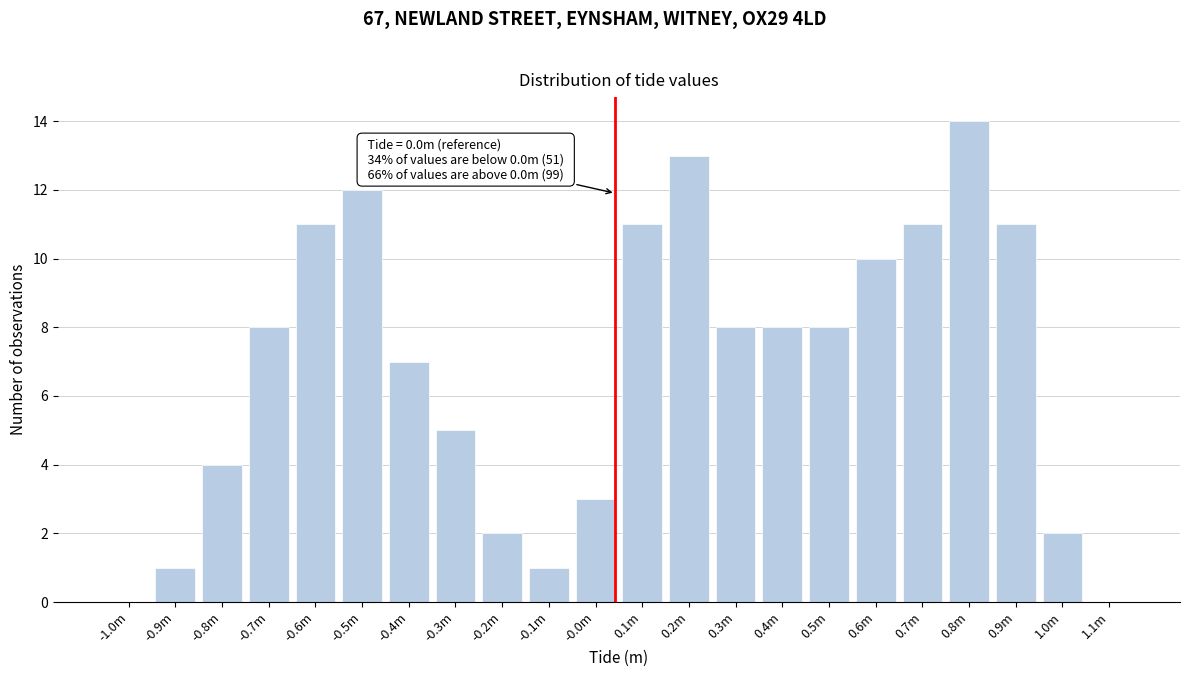

The value at -0.4m is 7. True or false?

True